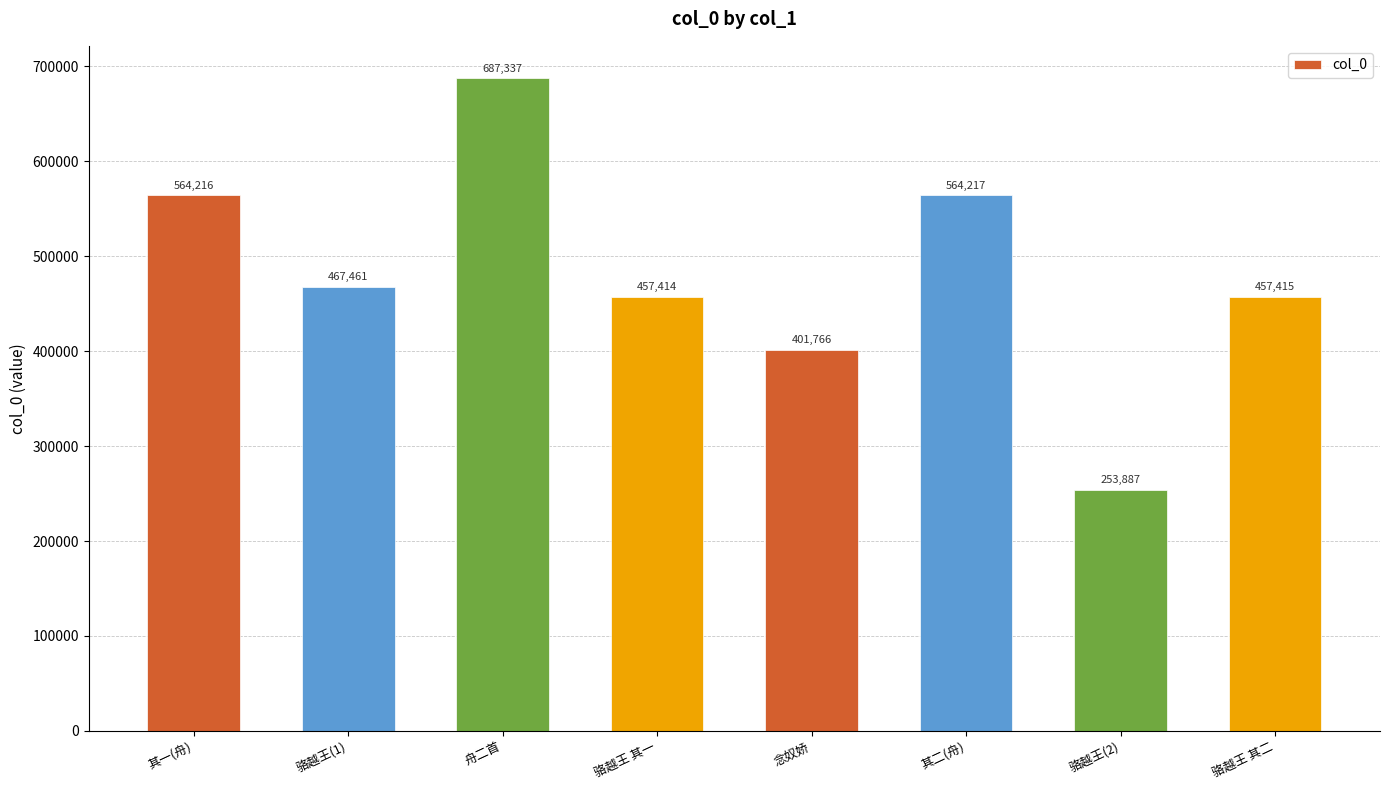

What is the approximate value at 其一(舟)?

564216